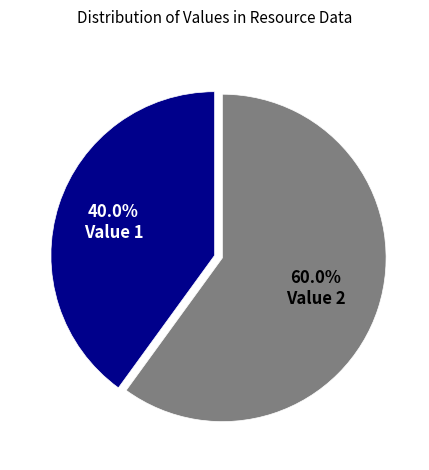

Does any single category account for the majority?

Yes